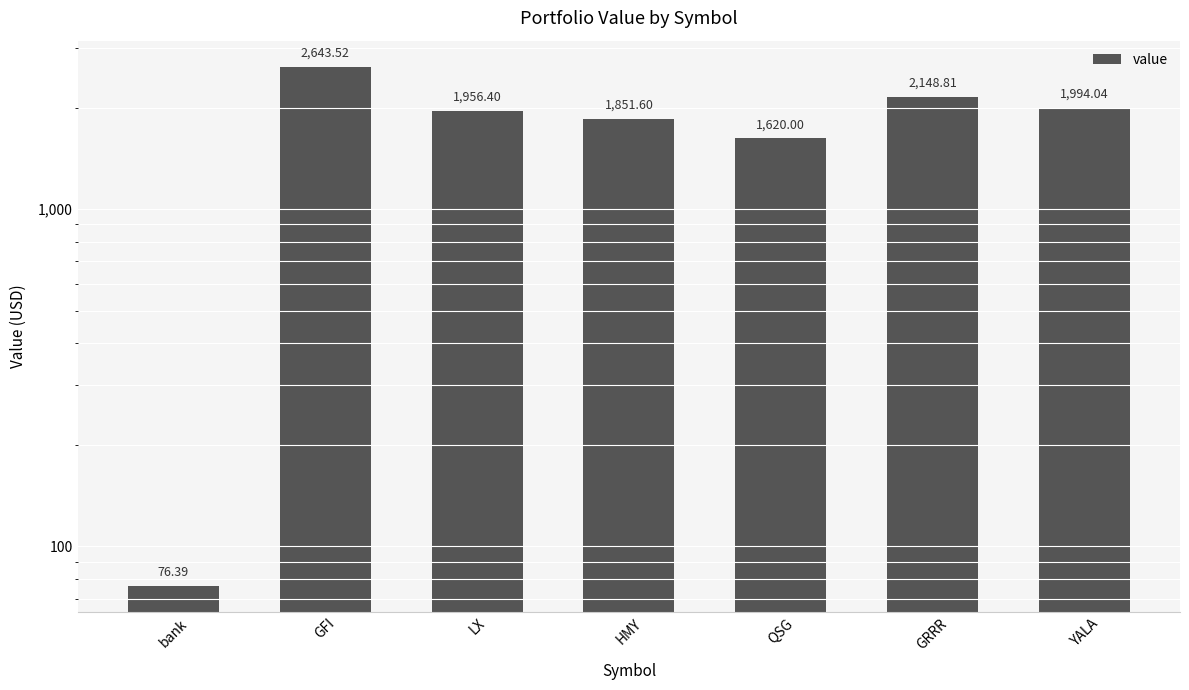

The value at GRRR is 2148.8. True or false?

True